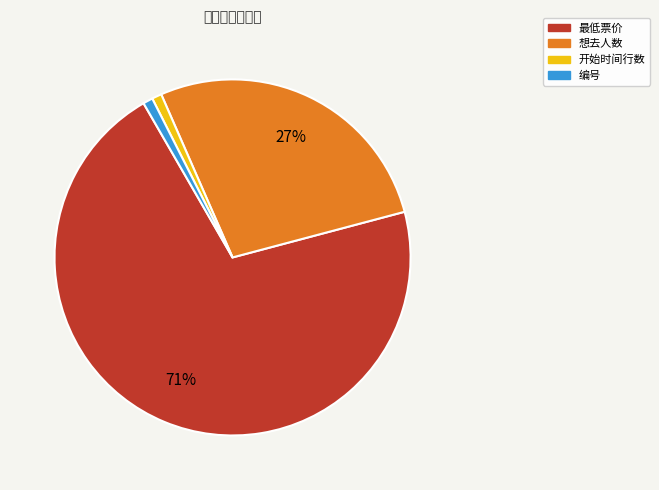

To the nearest percent, what is the difference between the largest and smallest slice percentages?

70%